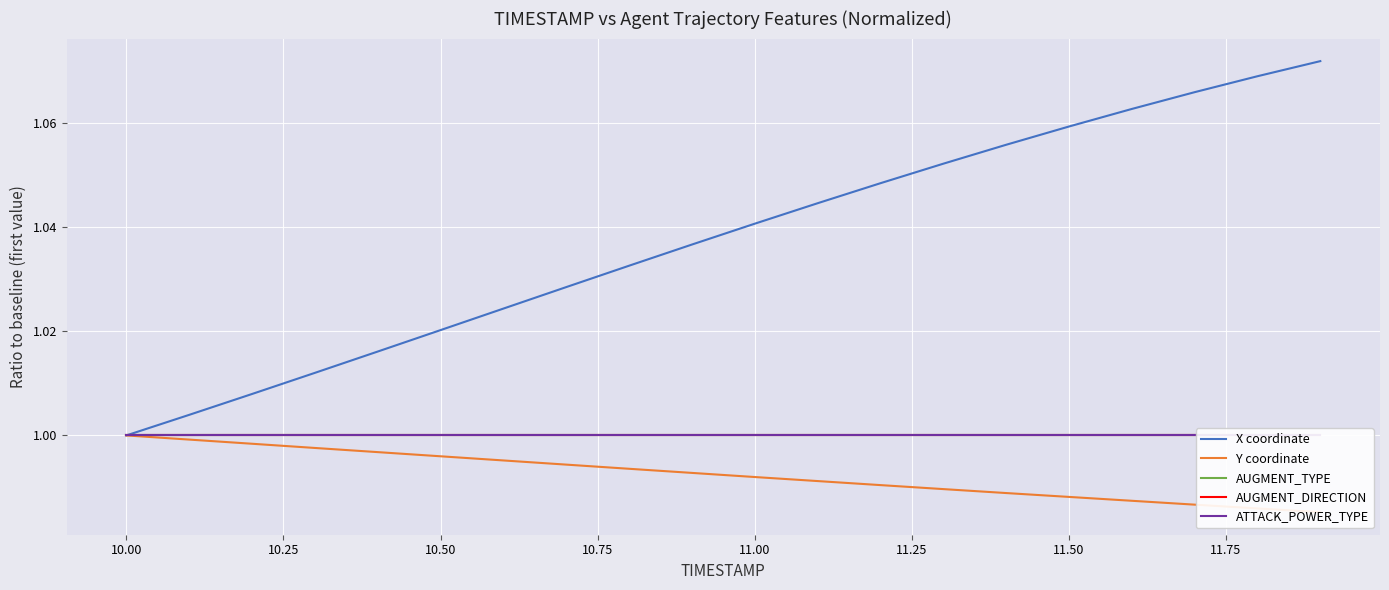

Which series has the largest total across all categories?

X coordinate